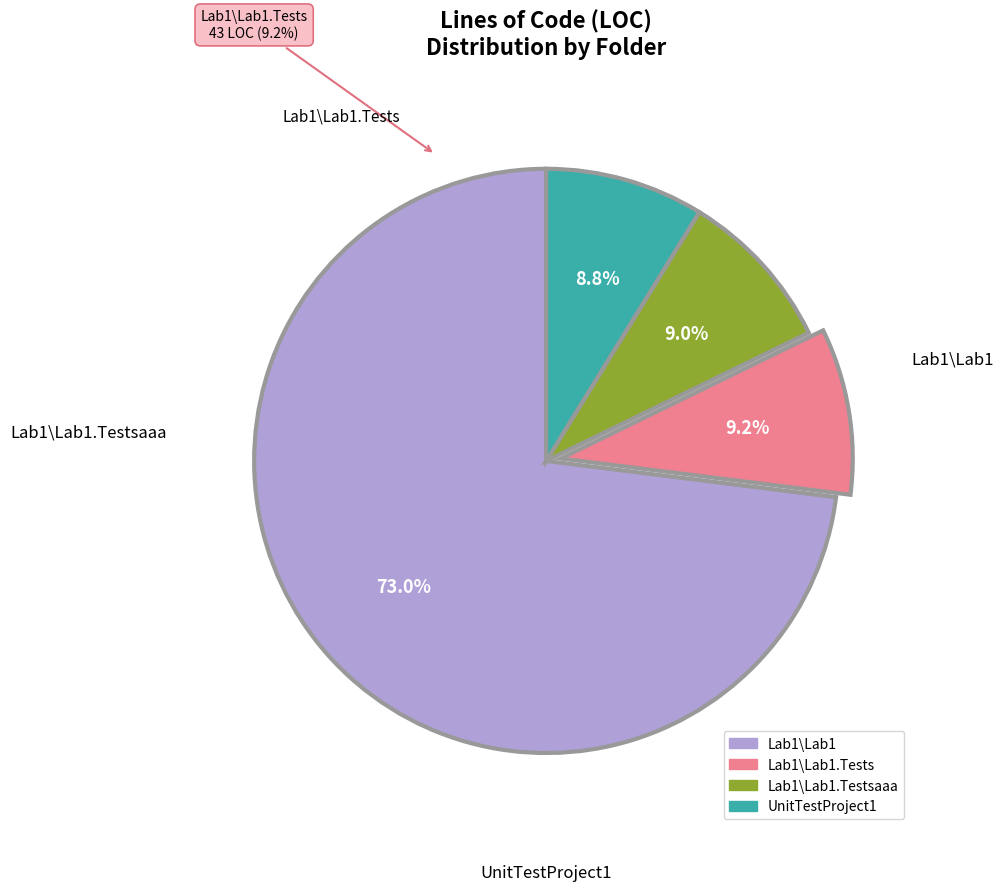

What percentage do Lab1\Lab1.Testsaaa and UnitTestProject1 together represent?

17.8%